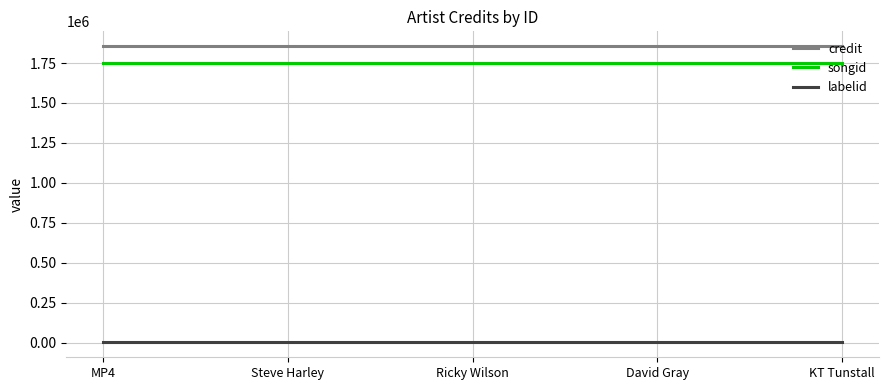

True or false: credit and labelid intersect in this chart.

False